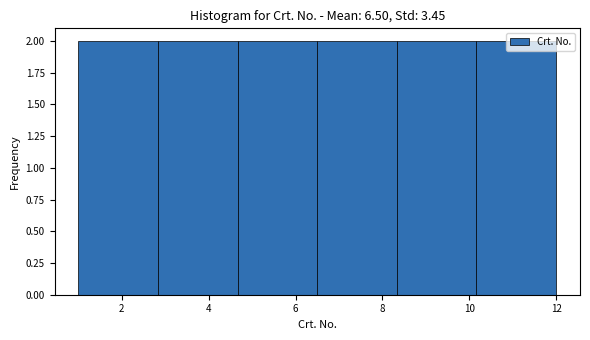

How tall is the bar that spans 6.6 to 8.4 on the x-axis? Neither the bar edges nor the heights are printed on the chart, so give them approximately, as read against the axes.

2